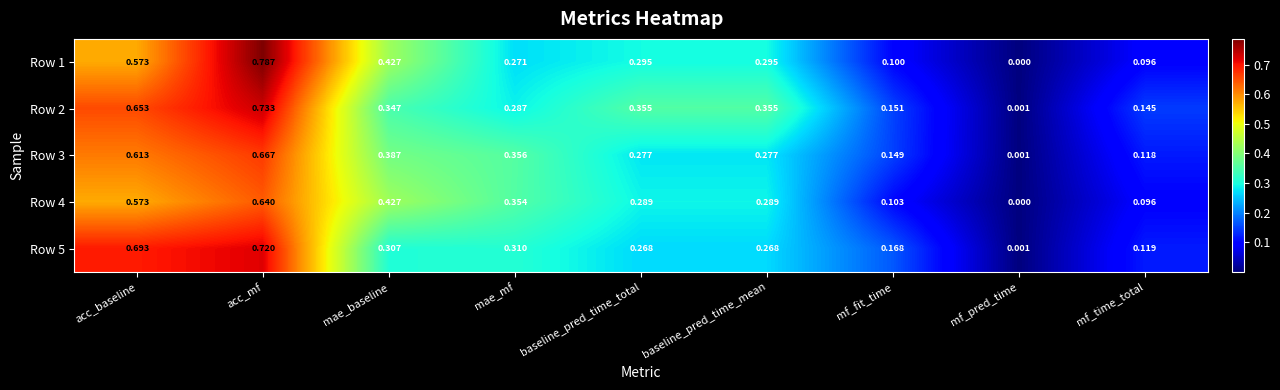

Where is Row 1 nearest to the value 0?

mf_pred_time